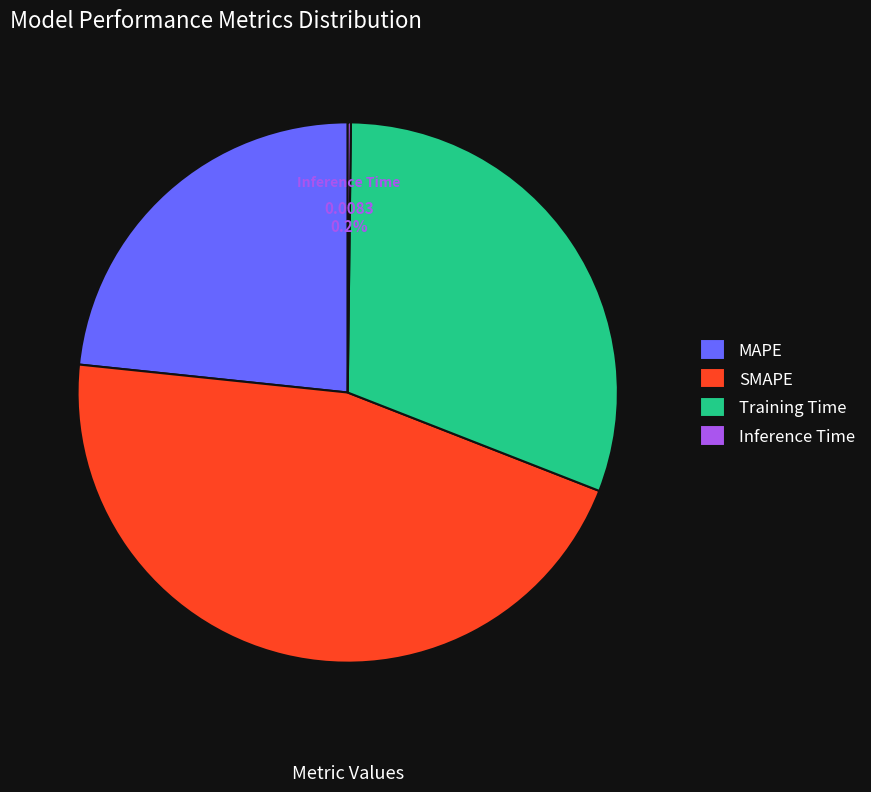

To the nearest percent, what is the average slice percentage?

25%